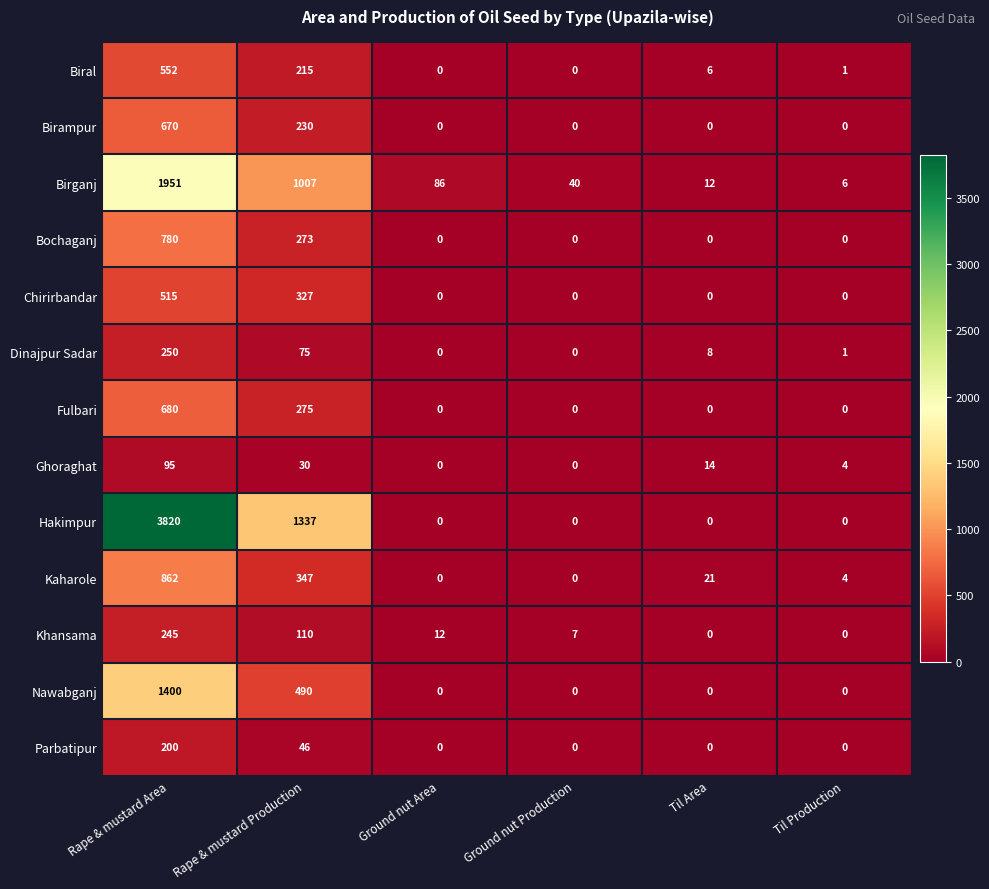

How many categories are shown in the chart?

6